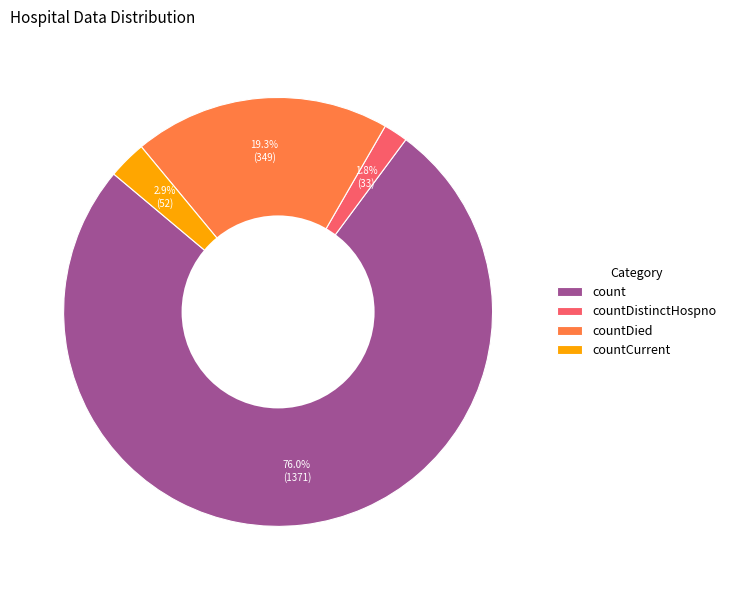

The countDistinctHospno slice represents 2% of the pie. True or false?

True